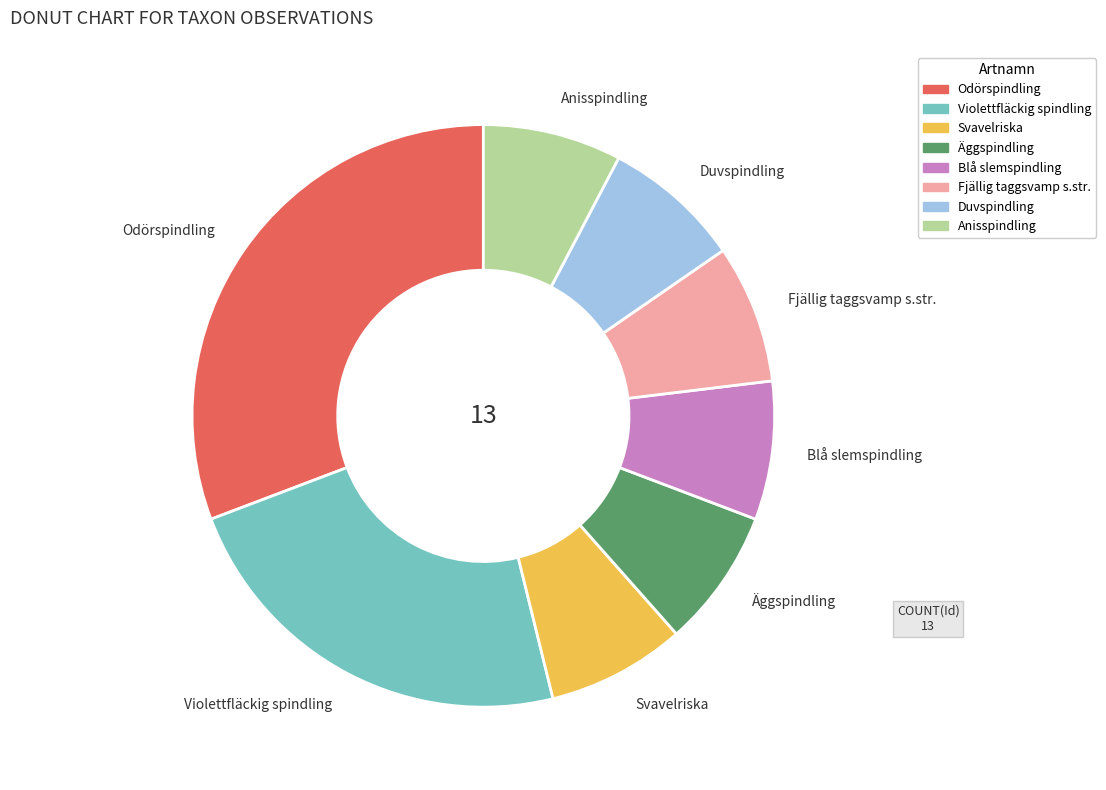

Which category has the biggest portion of the pie?

Odörspindling